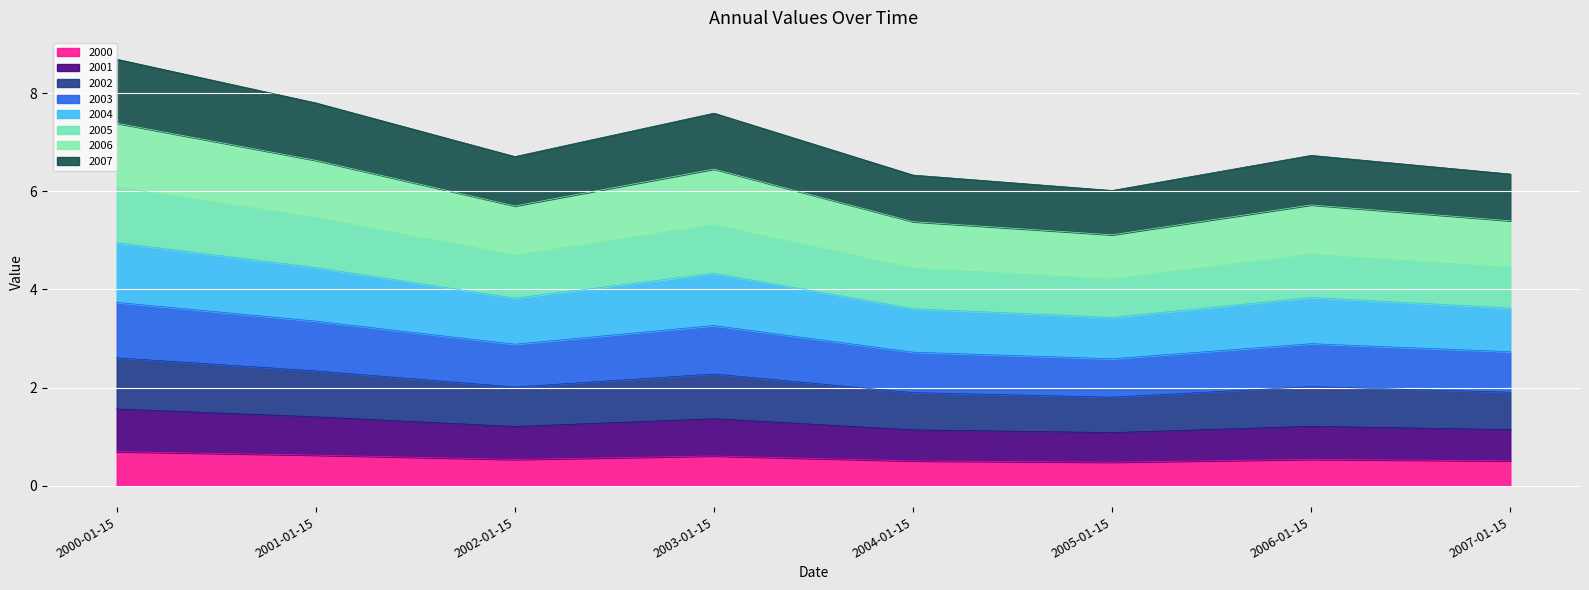

Rank the categories by value from lowest to highest.

2005-01-15, 2004-01-15, 2007-01-15, 2002-01-15, 2006-01-15, 2003-01-15, 2001-01-15, 2000-01-15